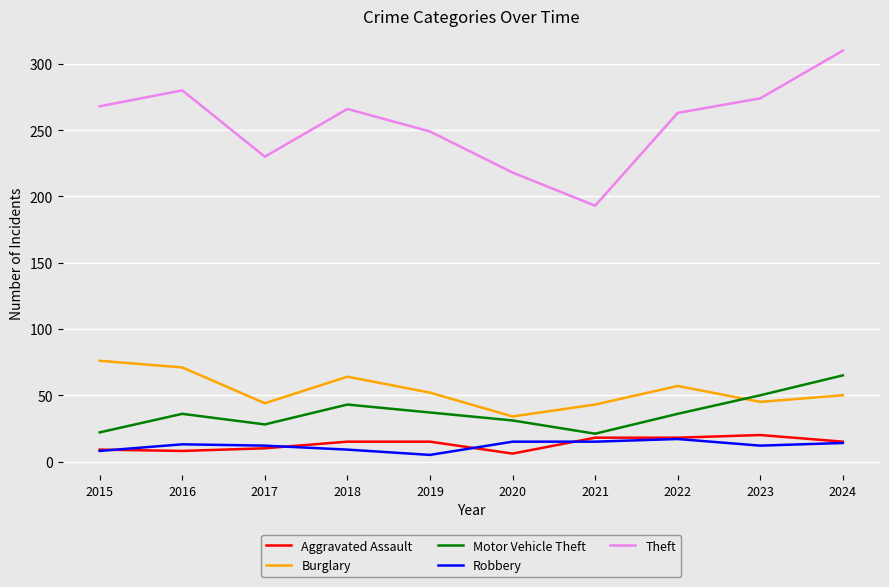

True or false: Theft and Motor Vehicle Theft intersect in this chart.

False